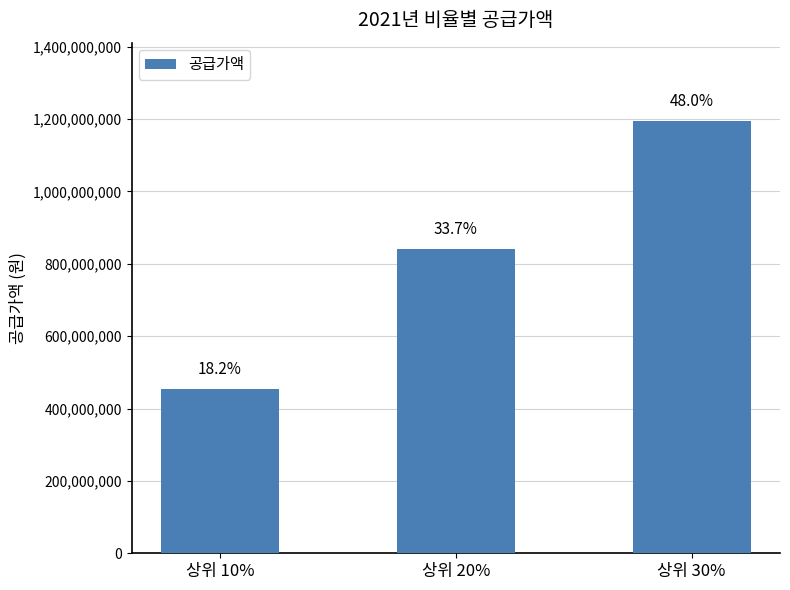

Read the value at 상위 30%, to the nearest 10.

1195773000